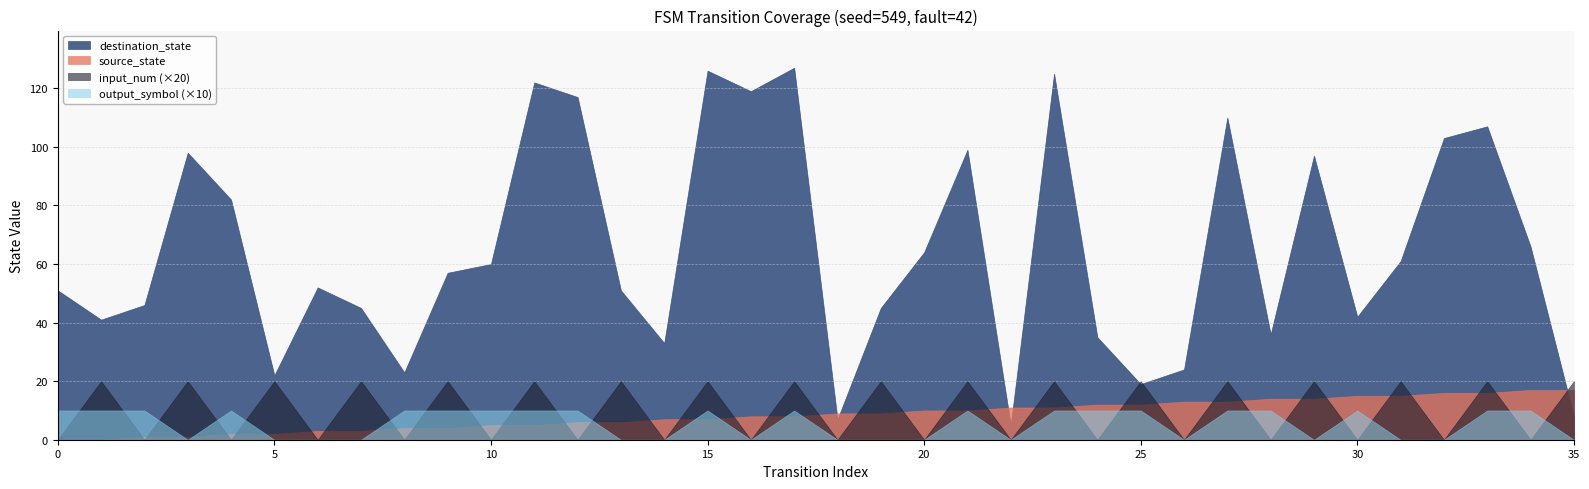

What are all the series names shown in the legend?

destination_state, source_state, input_num (×20), output_symbol (×10)